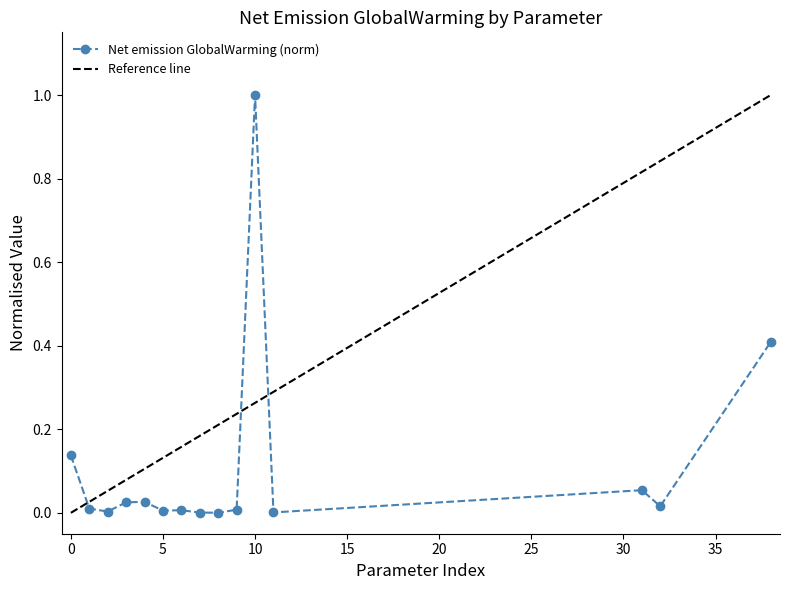

The value of Net emission GlobalWarming (norm) at 5 is 0.0. True or false?

True